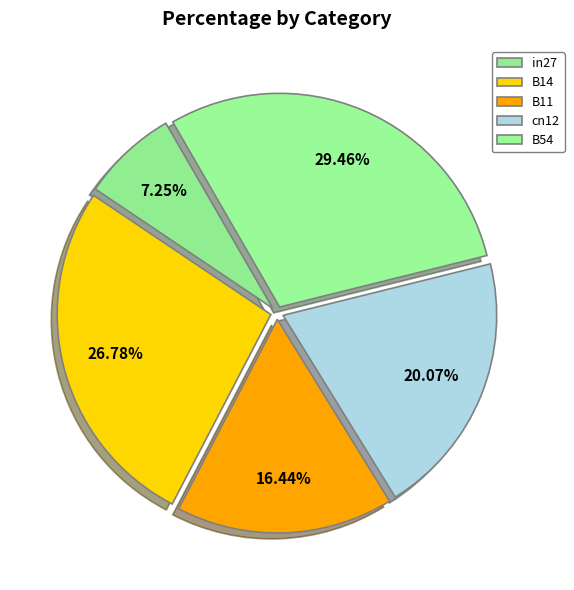

Does B11 account for over 50% of the chart?

No